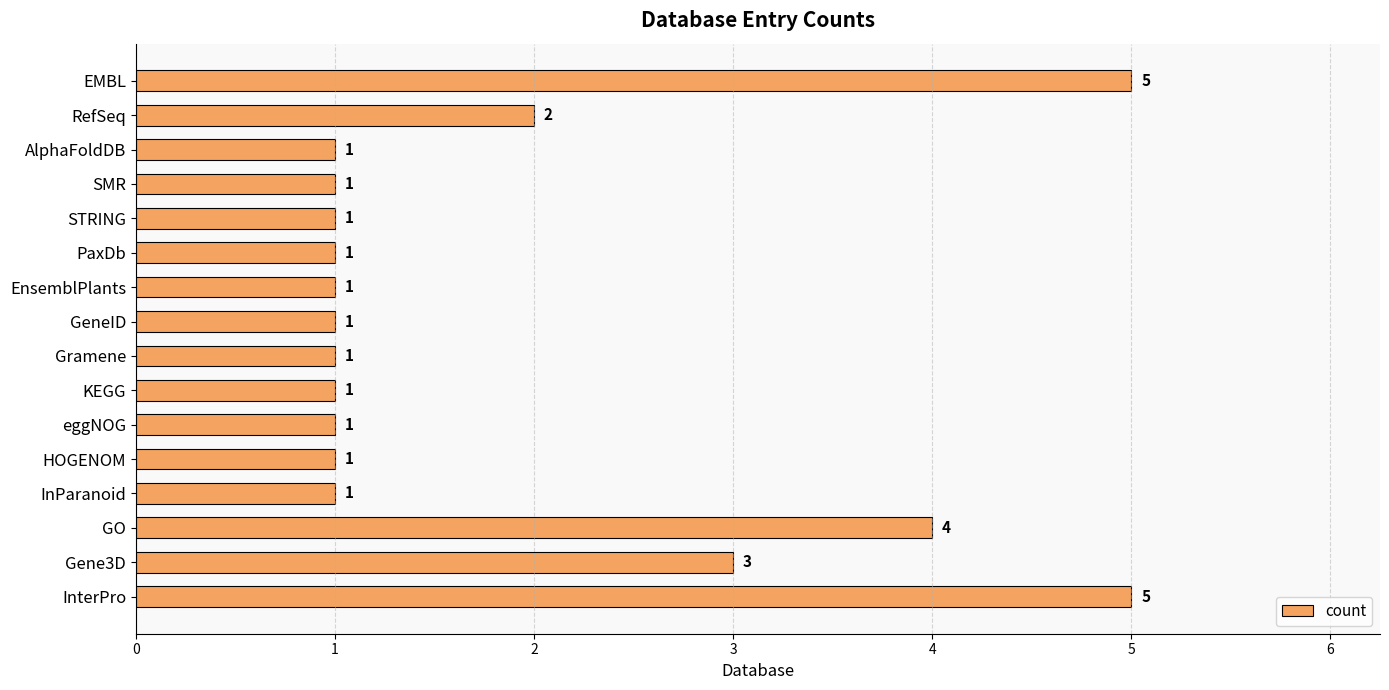

What is the difference between the second highest and second lowest values?

4